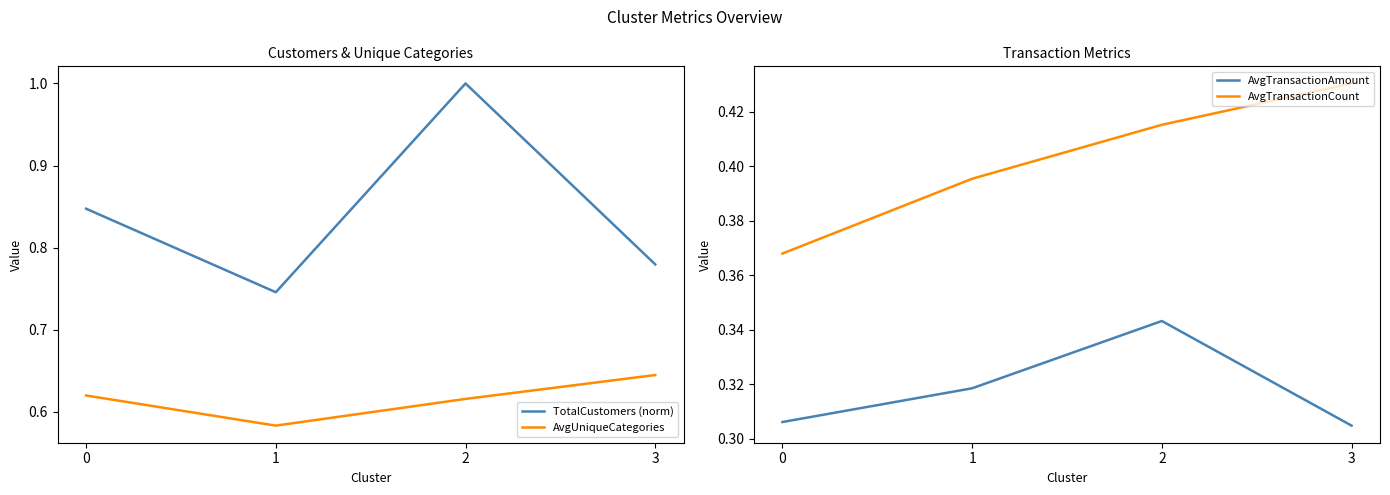

How many categories are shown in the chart?

4